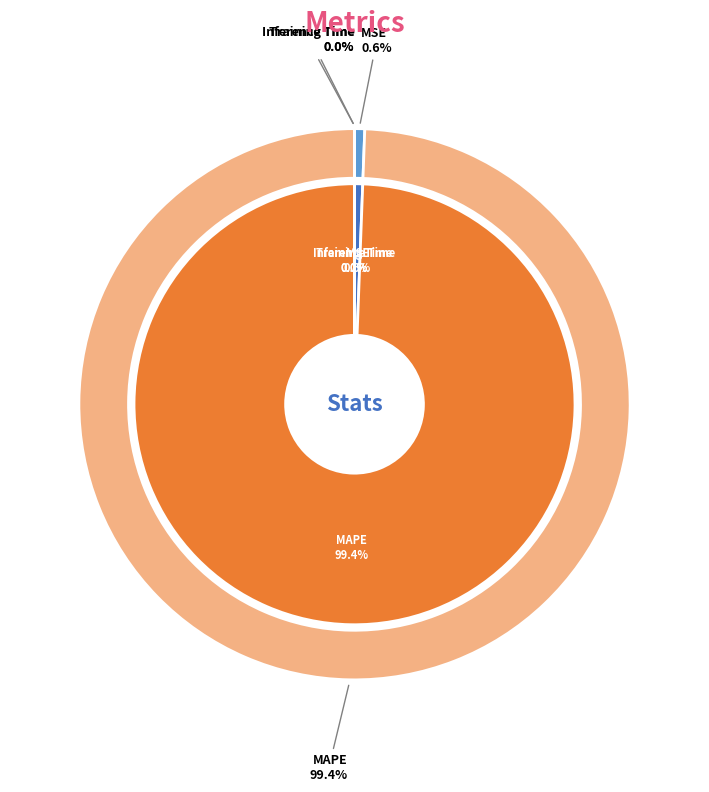

The Inference Time slice represents 1% of the pie. True or false?

False